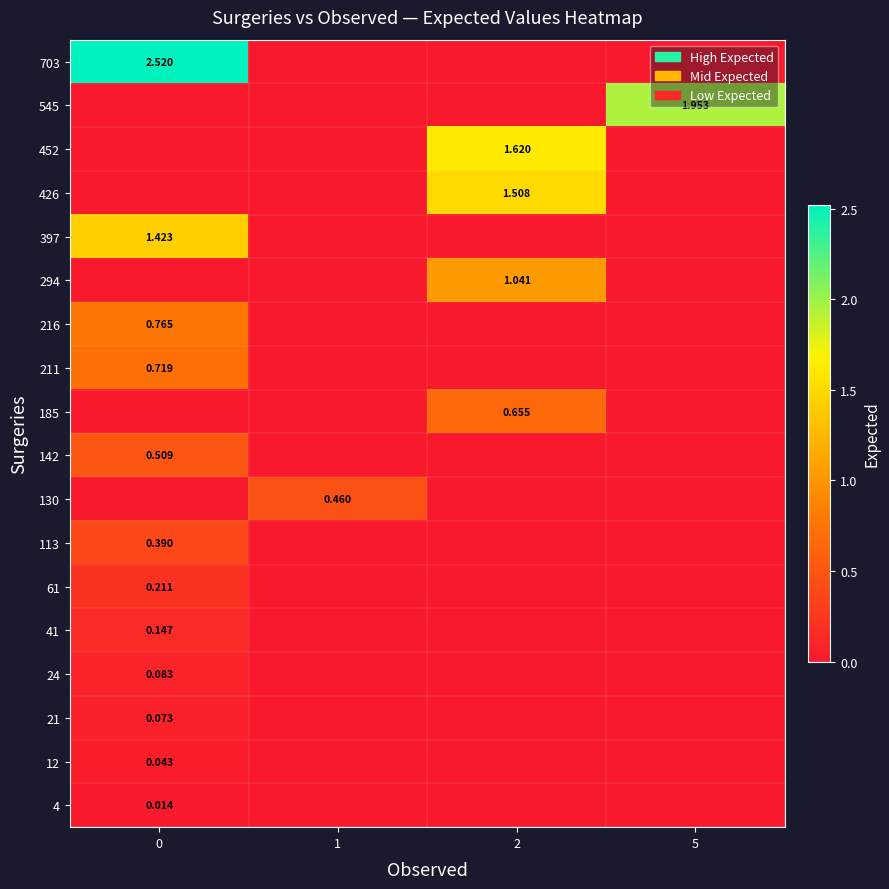

List the series in order of their peak value, highest first.

703, 545, 452, 426, 397, 294, 216, 211, 185, 142, 130, 113, 61, 41, 24, 21, 12, 4